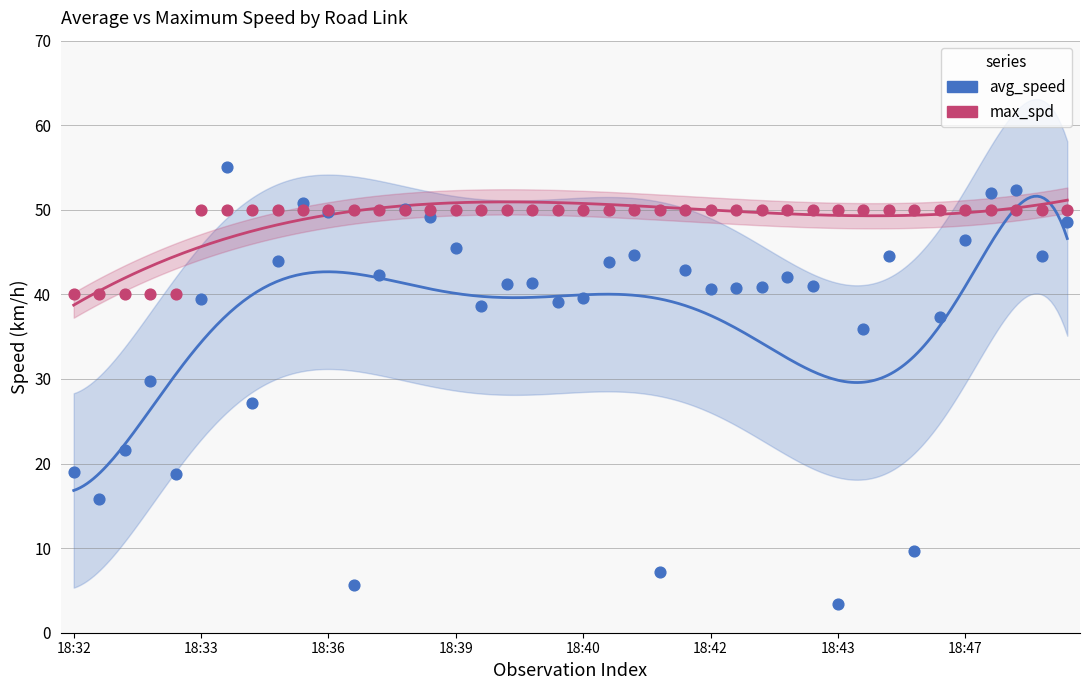

Which series reaches the minimum Y coordinate?

avg_speed